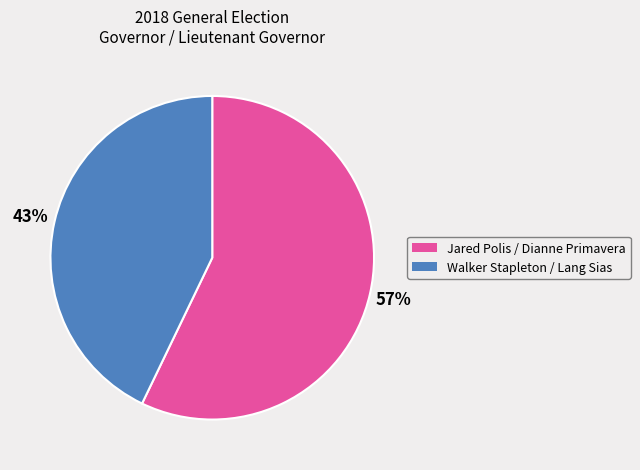

What is the smallest slice in the pie chart?

Walker Stapleton / Lang Sias